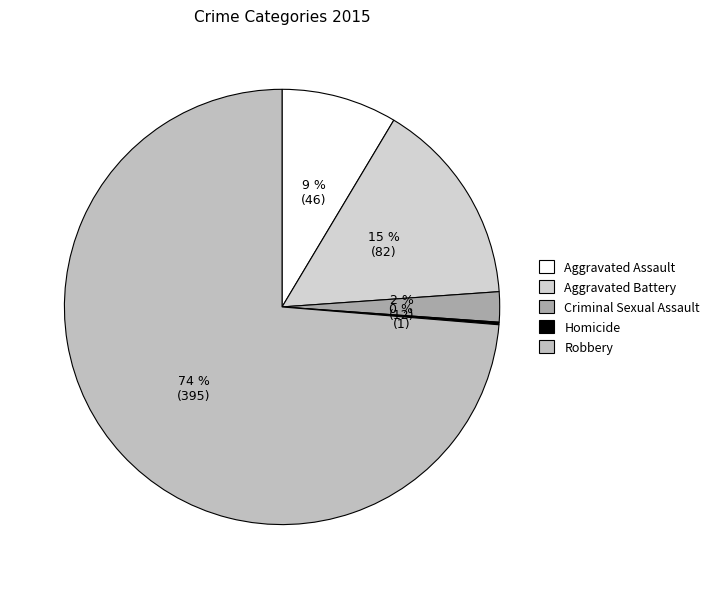

What is the smallest slice in the pie chart?

Homicide